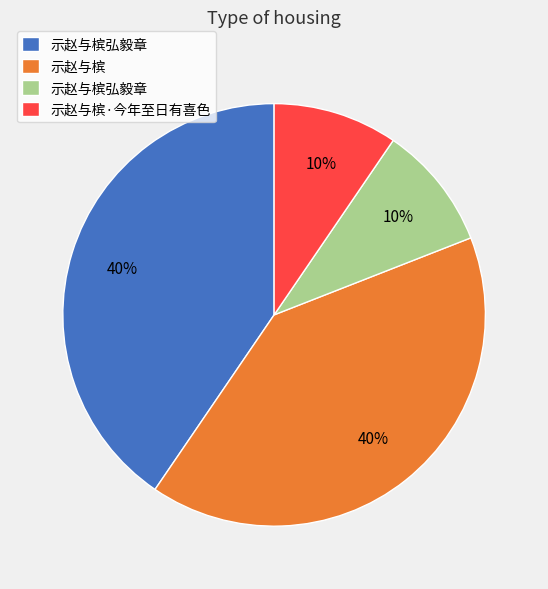

Is there a majority slice in this chart?

No